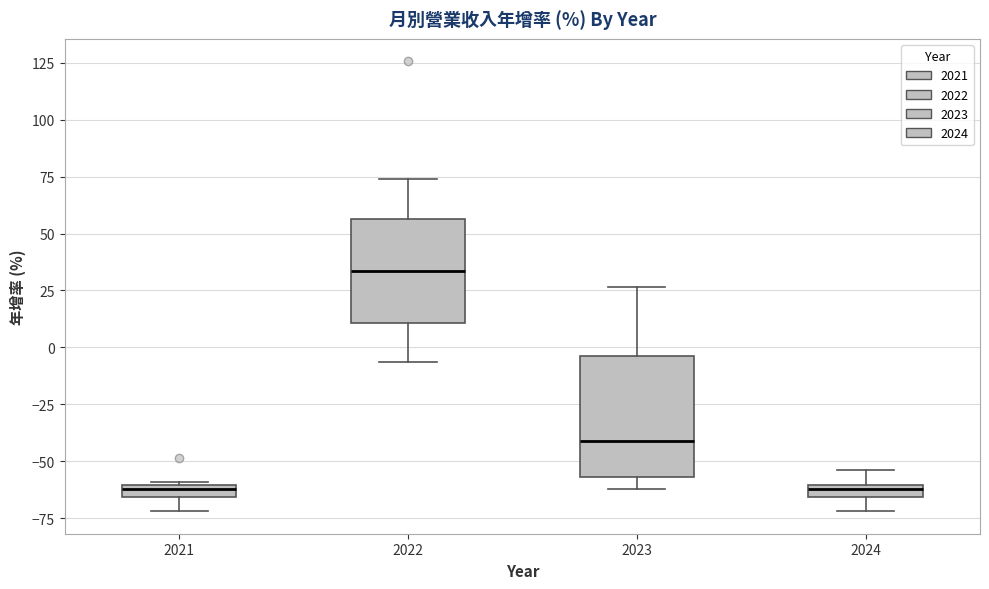

Where does the lower whisker of the box at x = 2023 end on the y-axis? The values are not printed on the chart, so give them approximately, as read against the axis.

-60